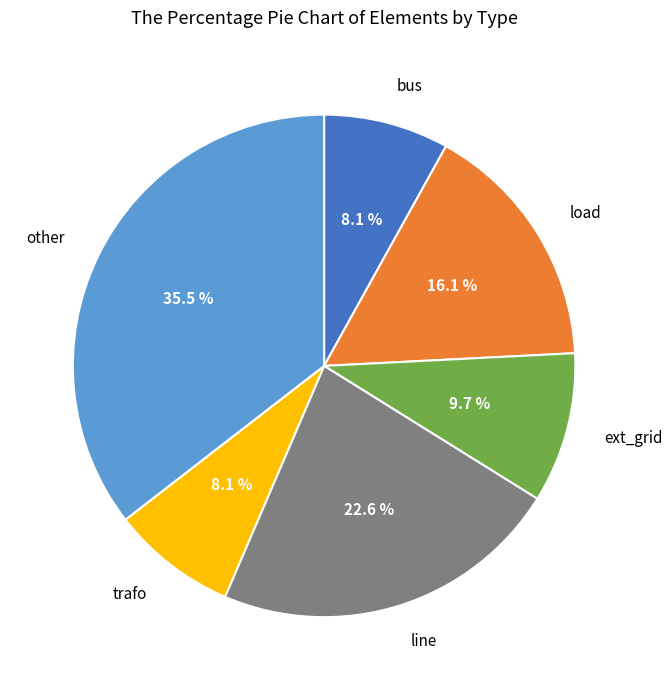

Does any single category account for the majority?

No